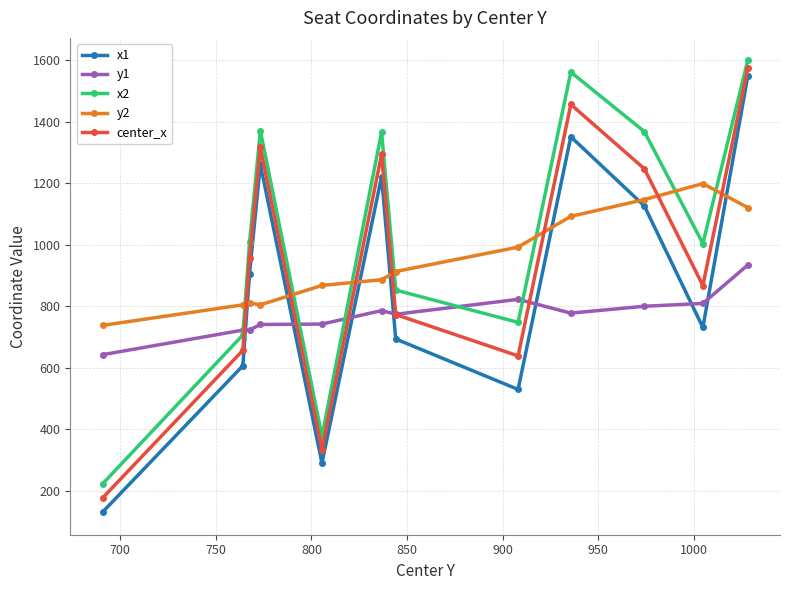

What is the value of the x1 point at the 8th from the left?

530.1